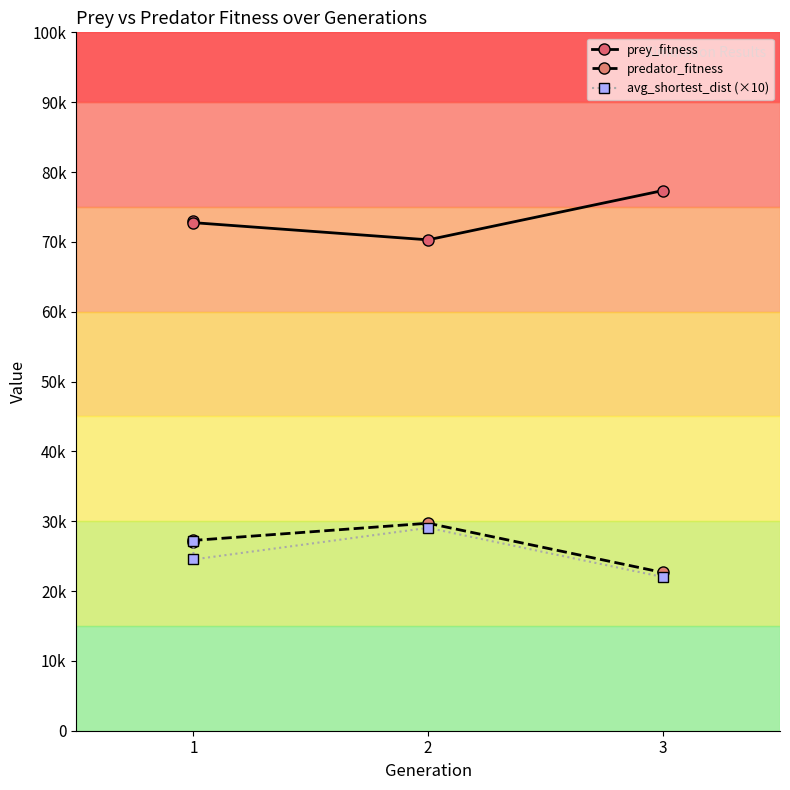

True or false: predator_fitness has more than 0 interior local peaks.

True